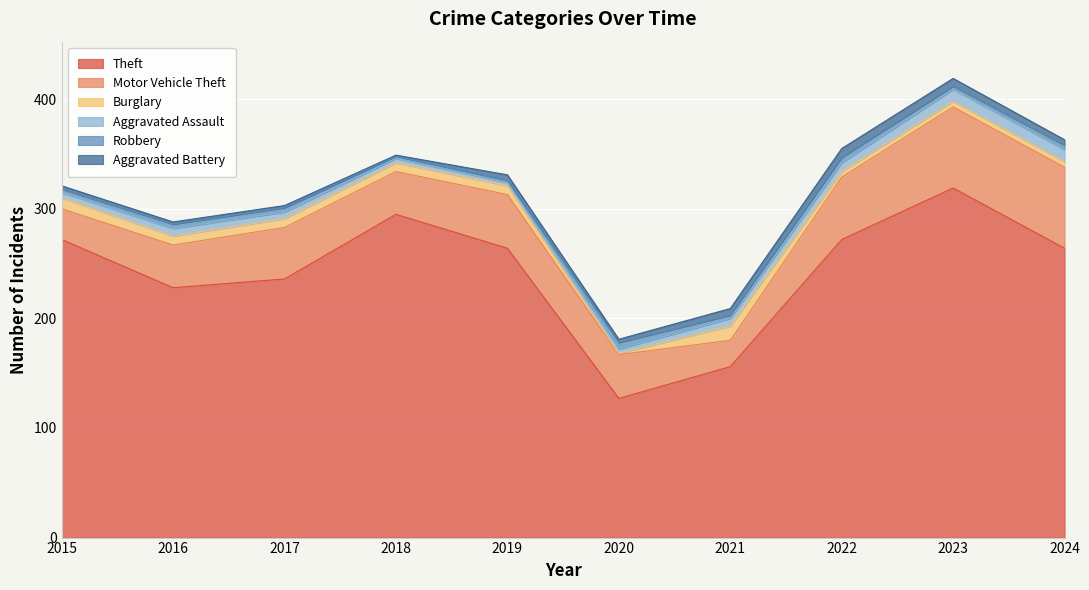

The Motor Vehicle Theft series shows 24 at 2021. True or false?

True